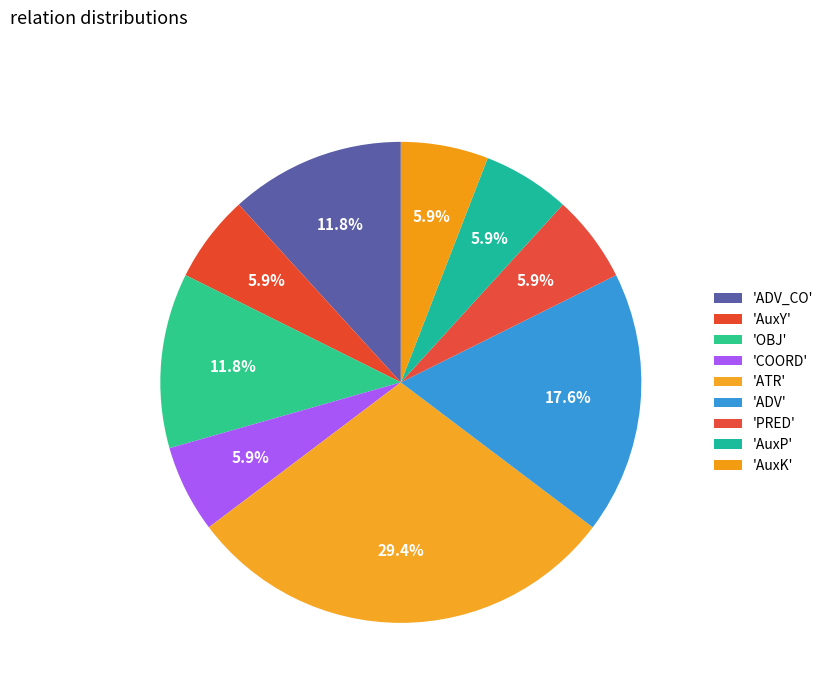

How many segments does this pie chart have?

9